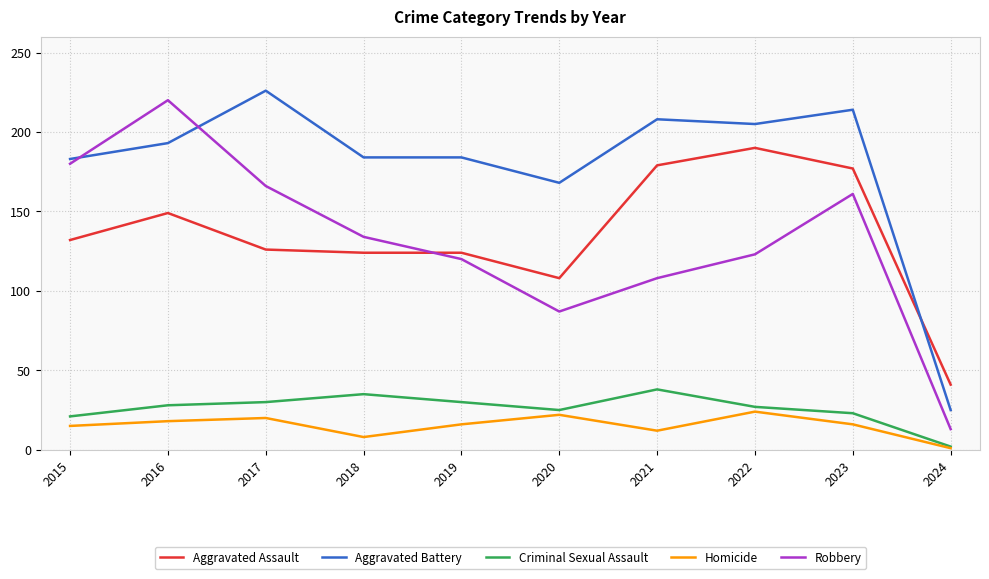

Does the chart have visible grid lines?

Yes